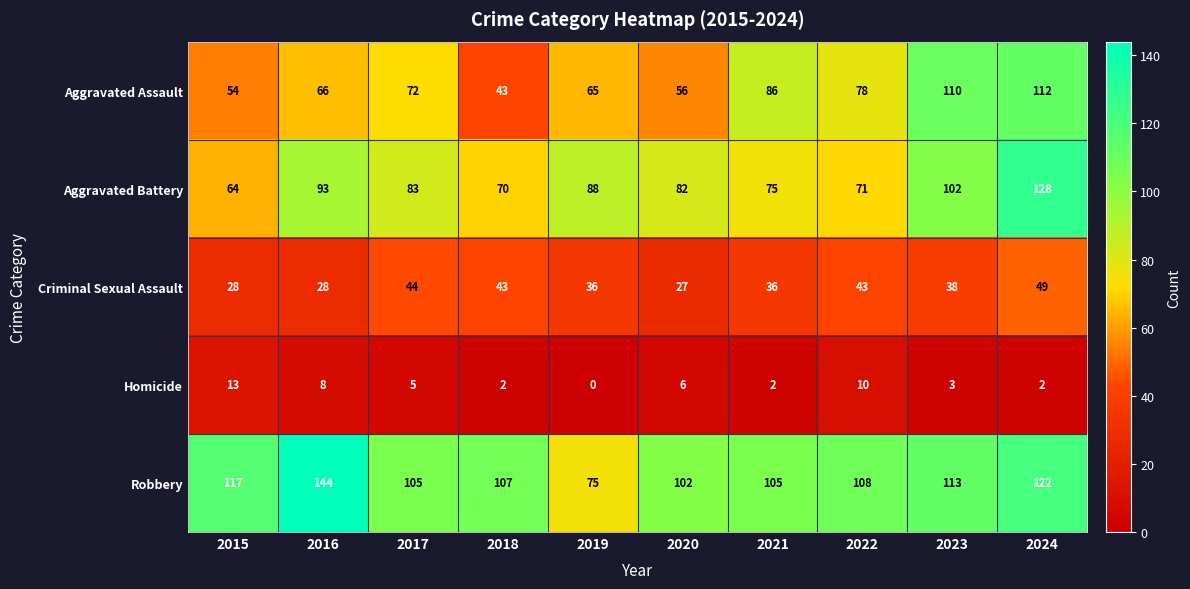

At which category does the chart reach its minimum across all series?

2019